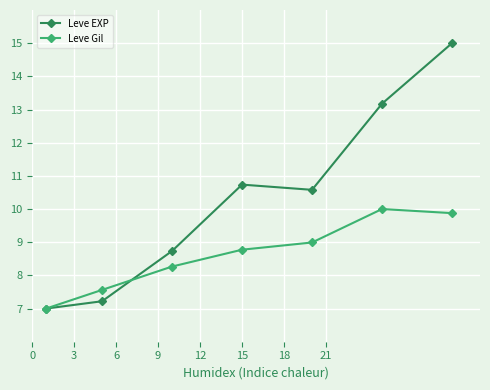

Rank the series by their average value, from highest to lowest.

Leve EXP, Leve Gil